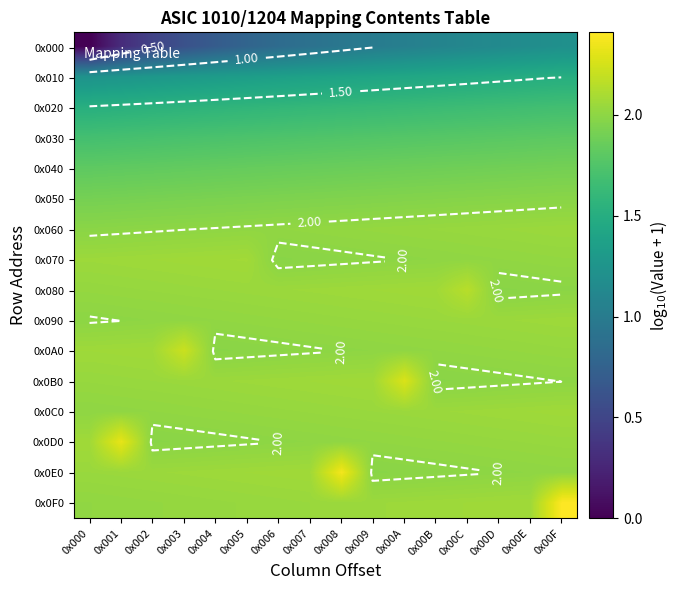

Rank the series by their maximum value, from lowest to highest.

0x000, 0x010, 0x020, 0x030, 0x040, 0x050, 0x060, 0x090, 0x0C0, 0x070, 0x080, 0x0A0, 0x0B0, 0x0D0, 0x0E0, 0x0F0